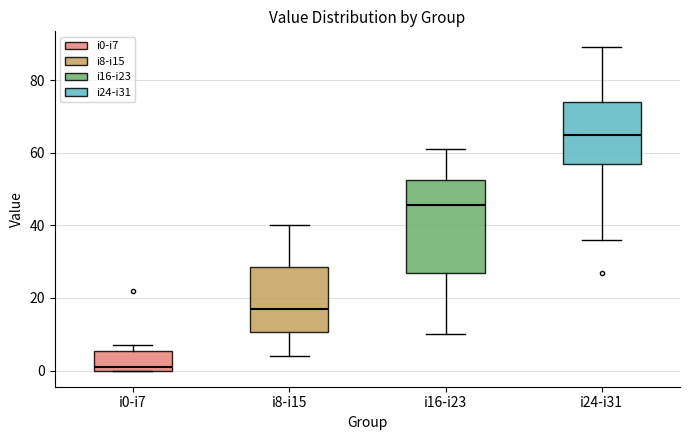

Where does the median line of the box for i16-i23 sit on the y-axis? The values are not printed on the chart, so give them approximately, as read against the axis.

46